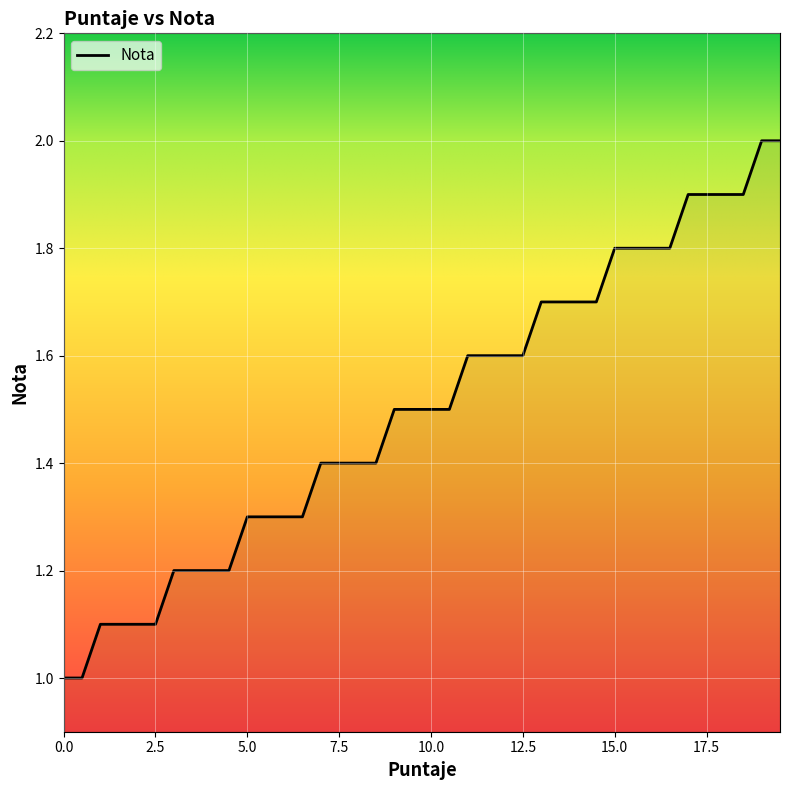

What is the difference between the maximum and minimum values?

1.0